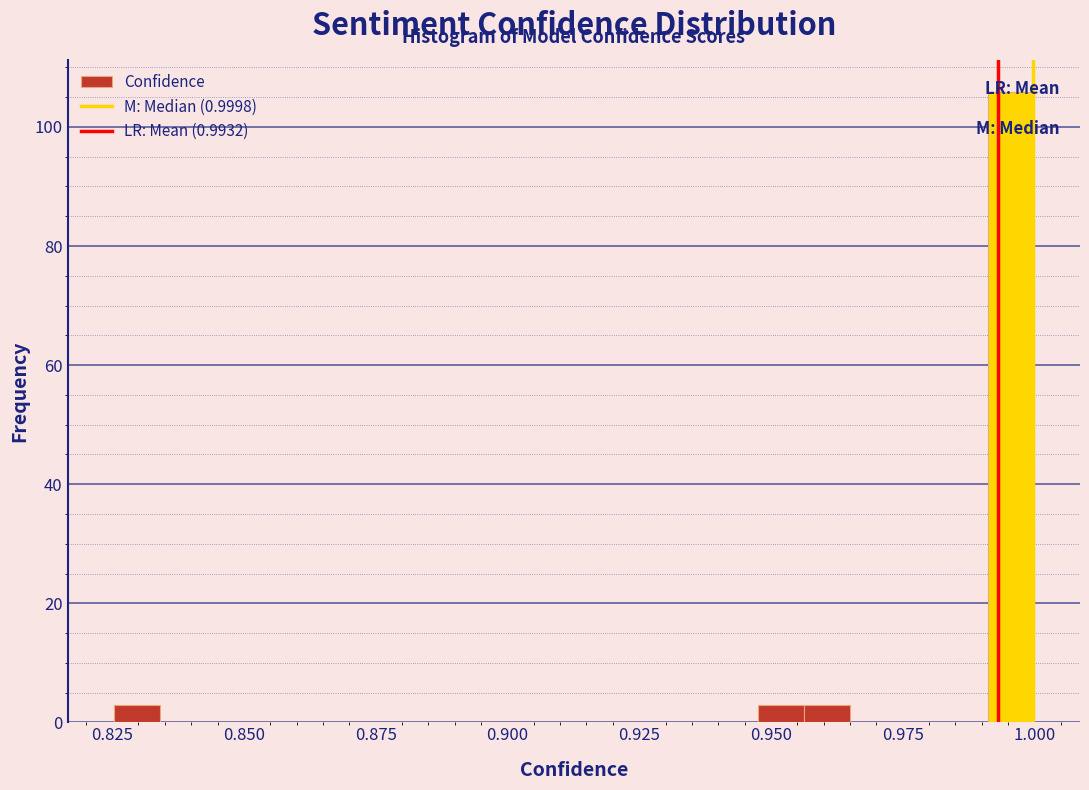

Read against the x-axis, roughly where is the centre of the tallest bar?

0.995